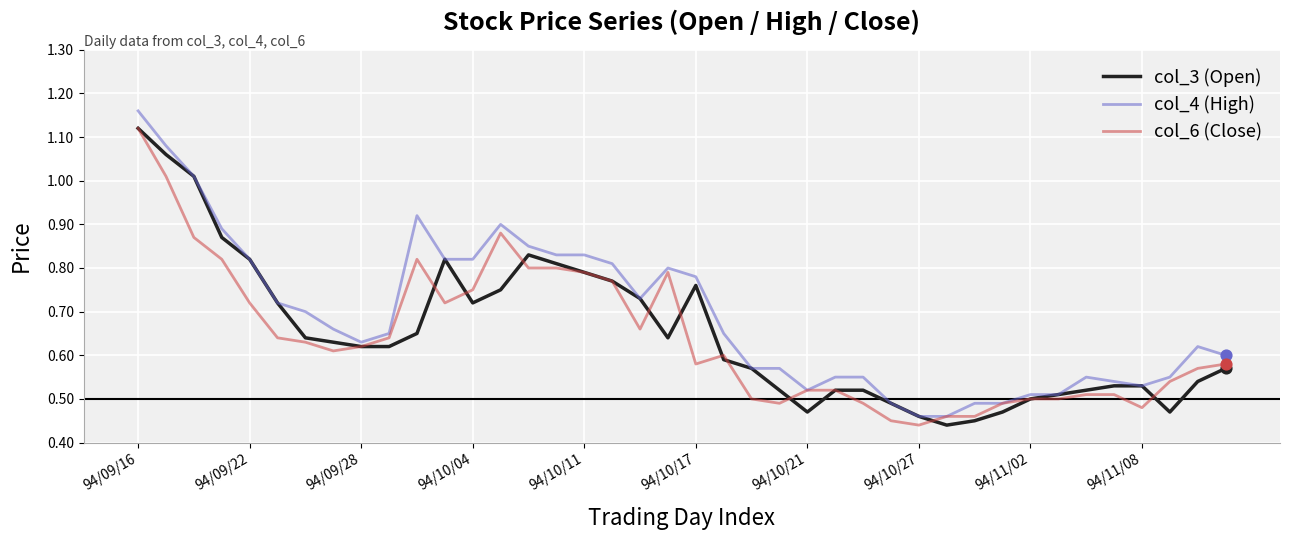

Which series has the largest total across all categories?

col_4 (High)